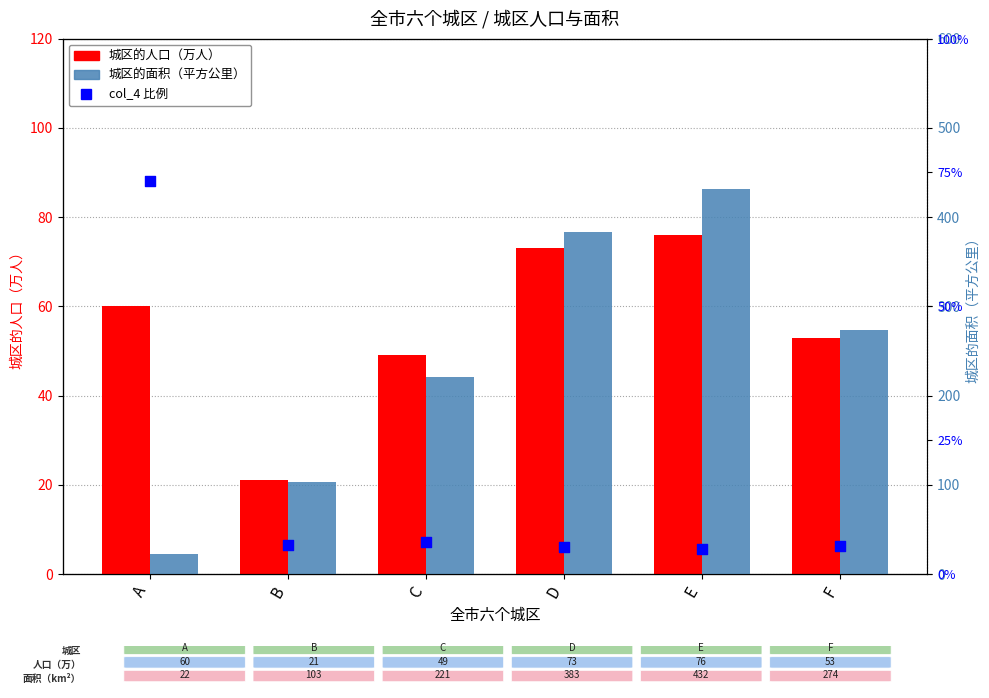

Which series has the largest total across all categories?

城区的面积